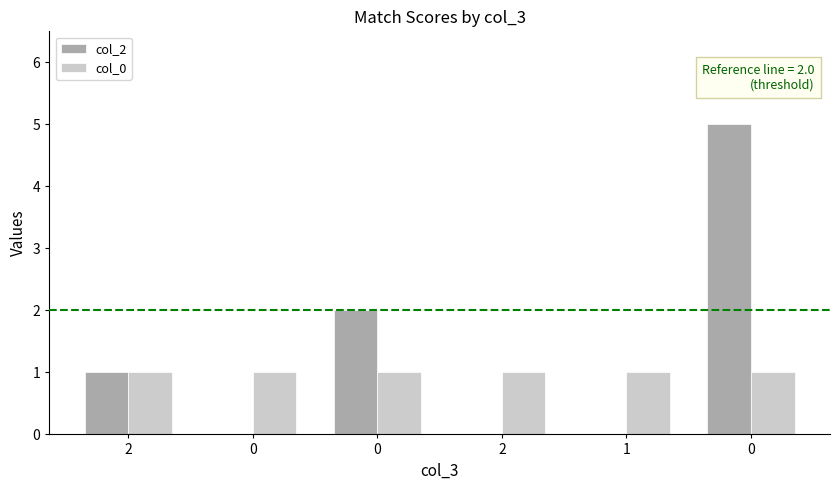

Which series has the largest total across all categories?

col_2